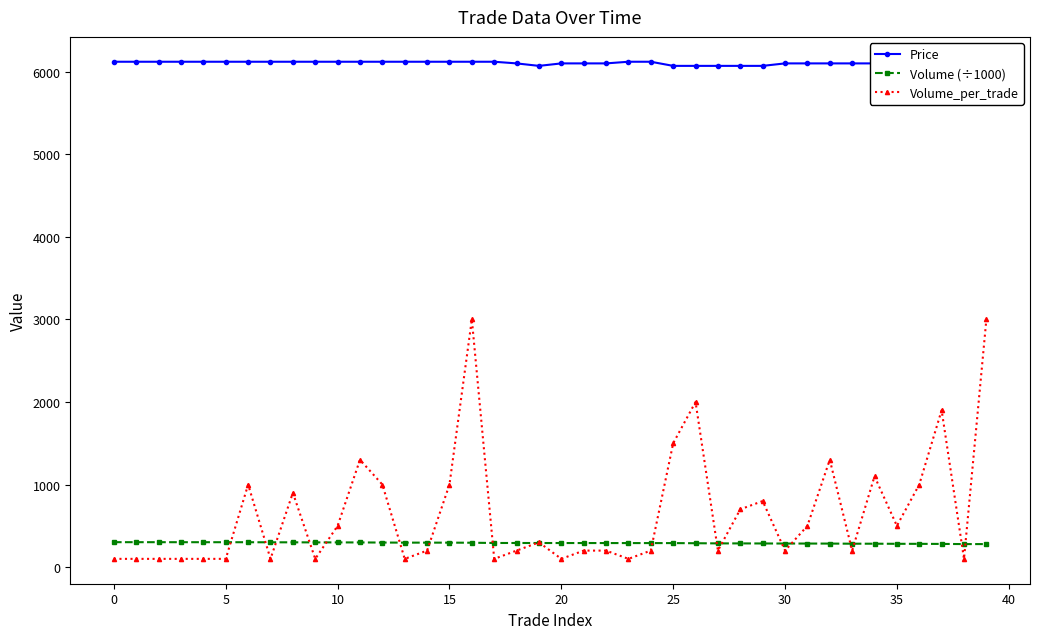

At which label does Price reach its minimum?

19